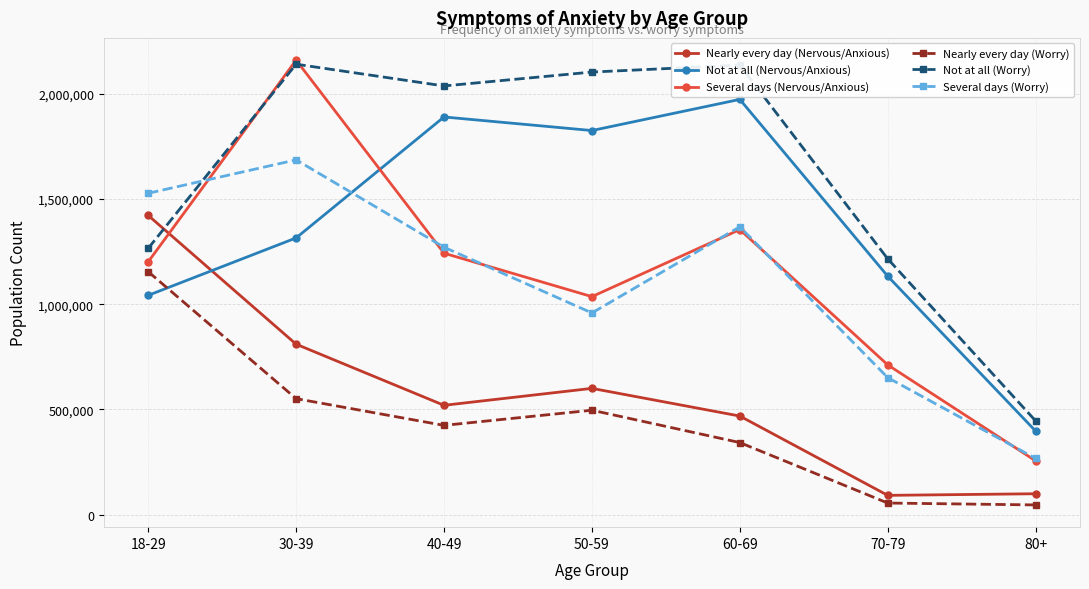

After their last crossing, which series has the higher values: Nearly every day (Worry) or Not at all (Nervous/Anxious)?

Not at all (Nervous/Anxious)